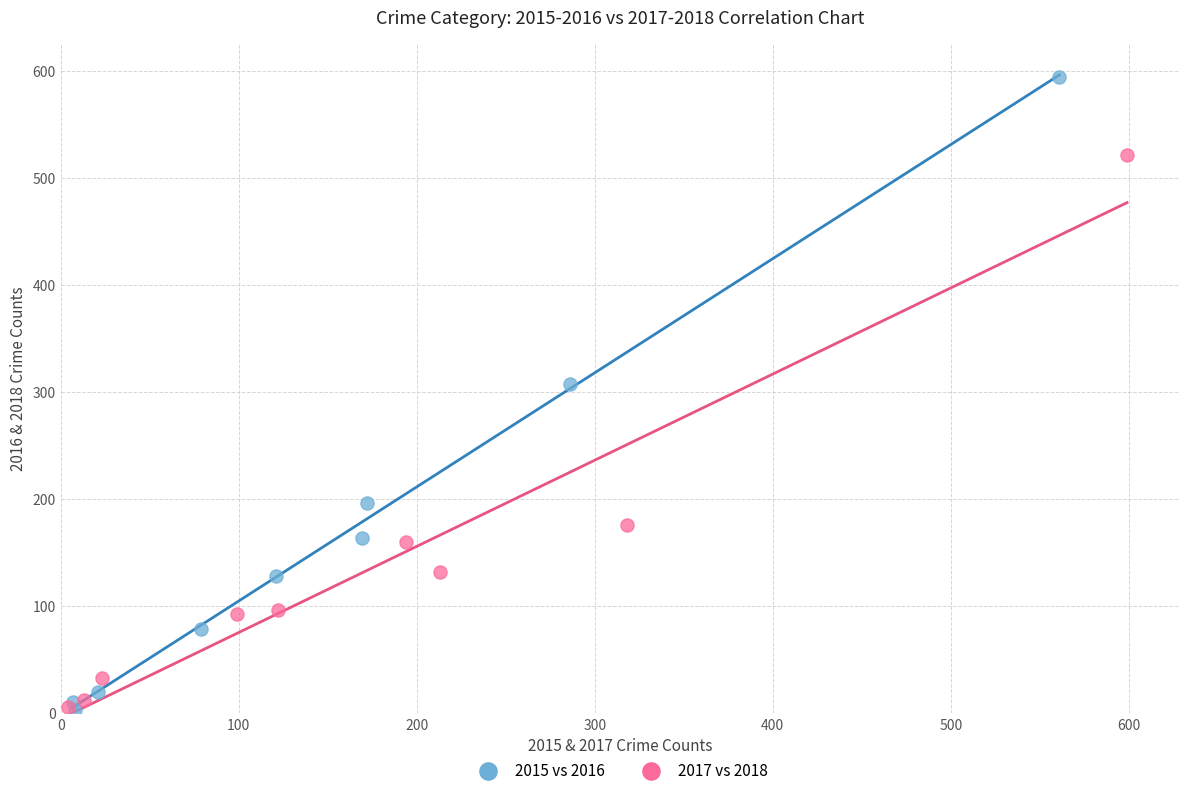

What are all the series names shown in the legend?

2015 vs 2016, 2017 vs 2018